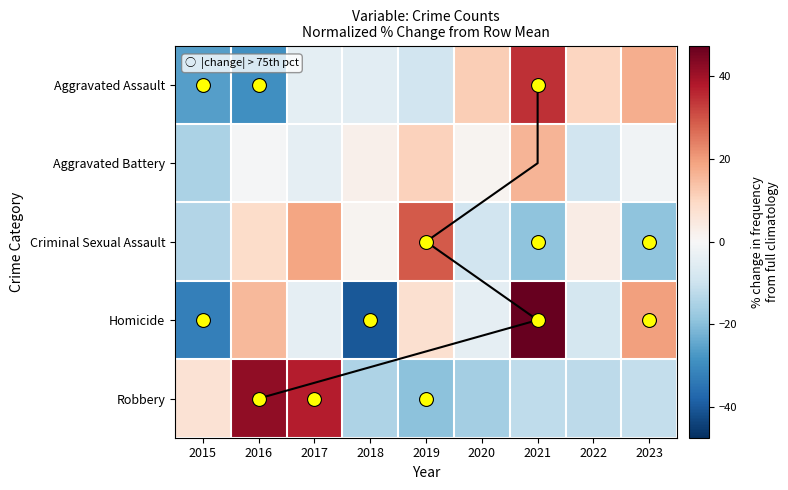

The Aggravated Battery series shows -15.0 at 2015. True or false?

True